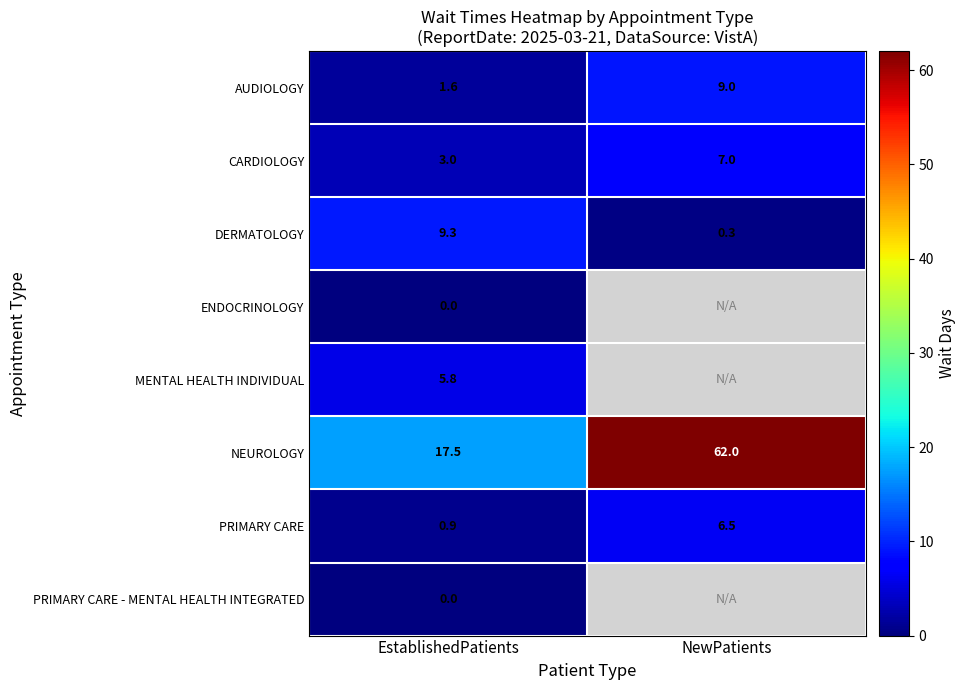

What is the difference between the maximum and minimum values in the DERMATOLOGY series?

9.0